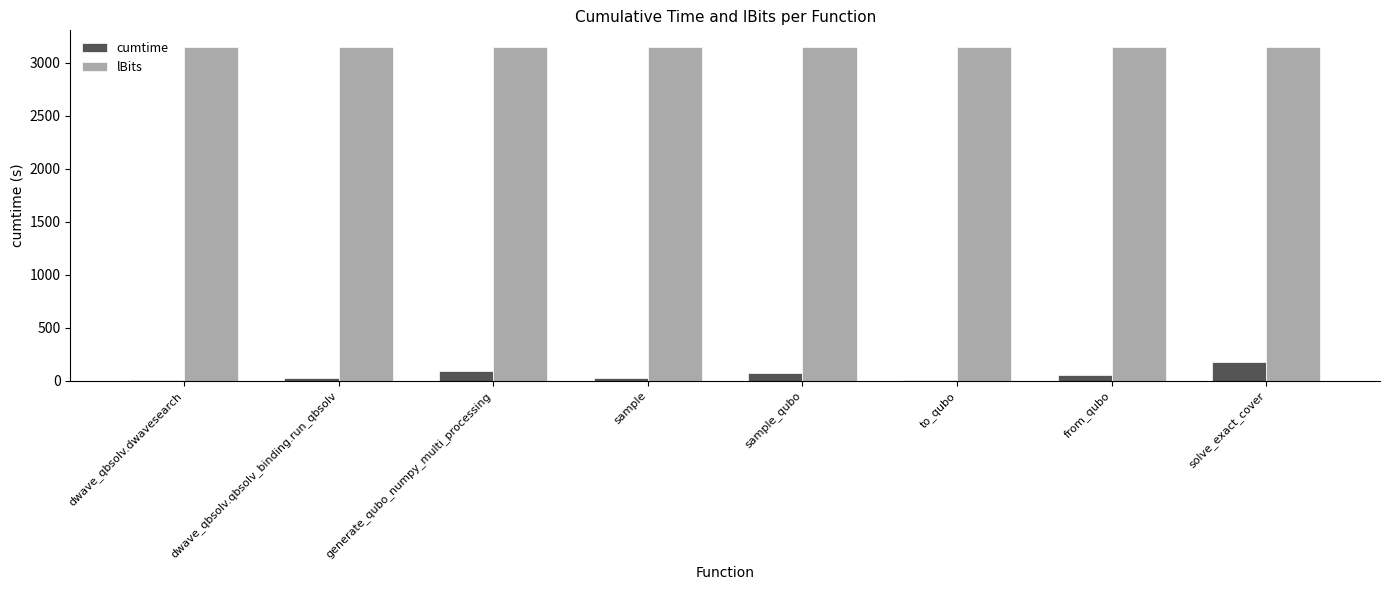

Which series has the widest spread of values?

cumtime